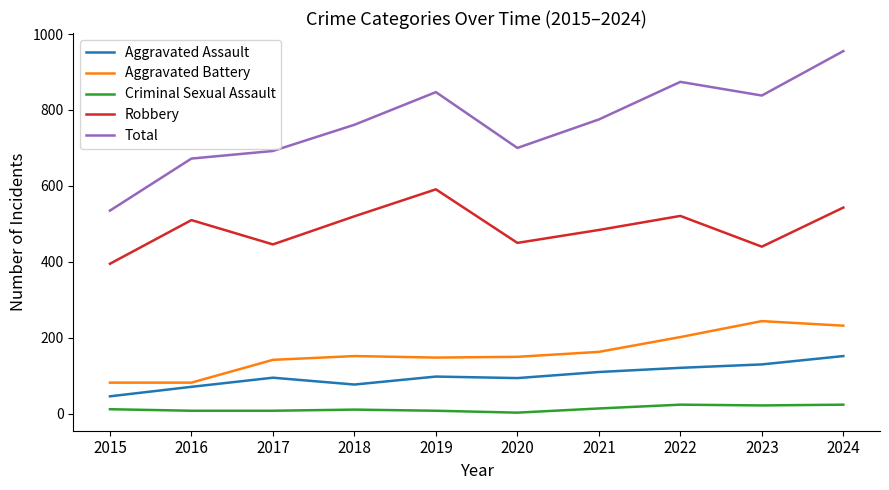

The Robbery series shows 819 at 2019. True or false?

False